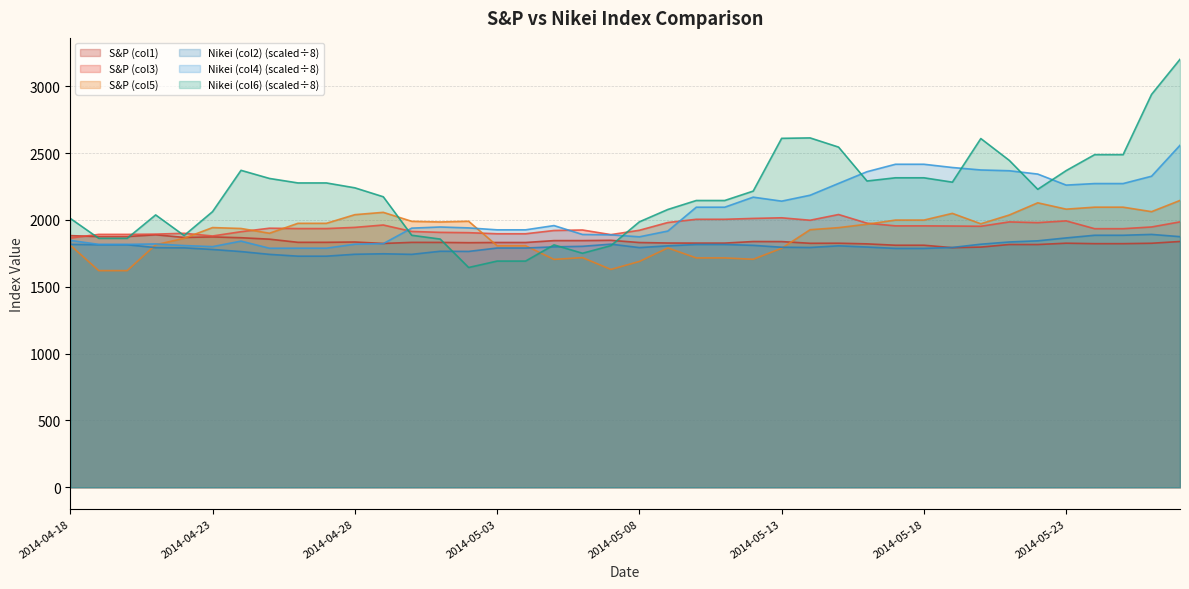

What is the average value of the Nikei (col4) series?

2057.6